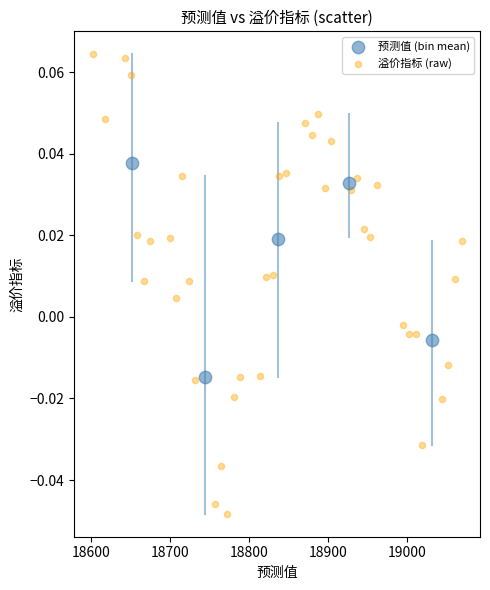

Which series has the widest spread of Y values?

溢价指标 (raw)